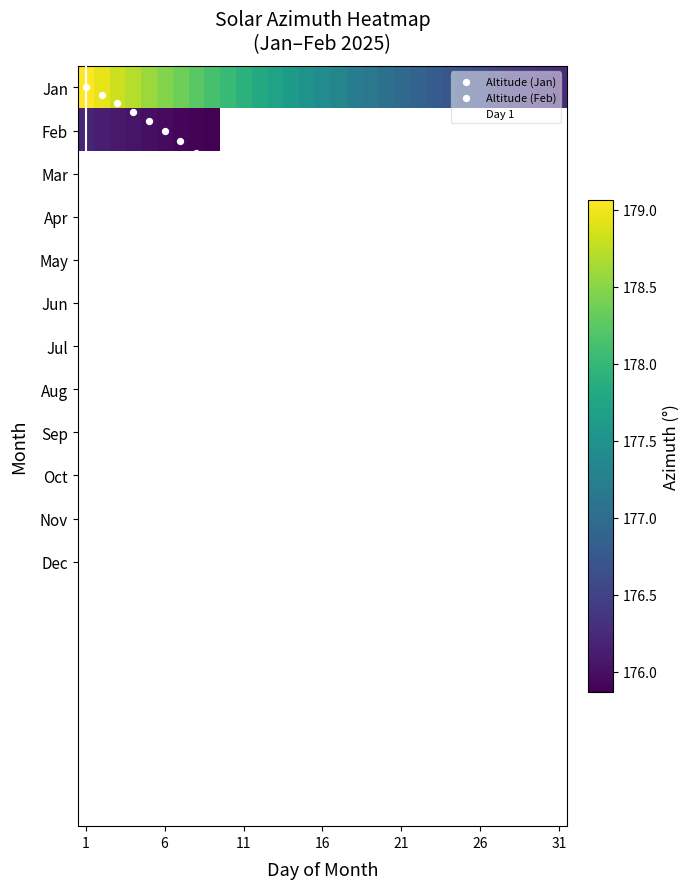

How many distinct data groups are displayed?

2